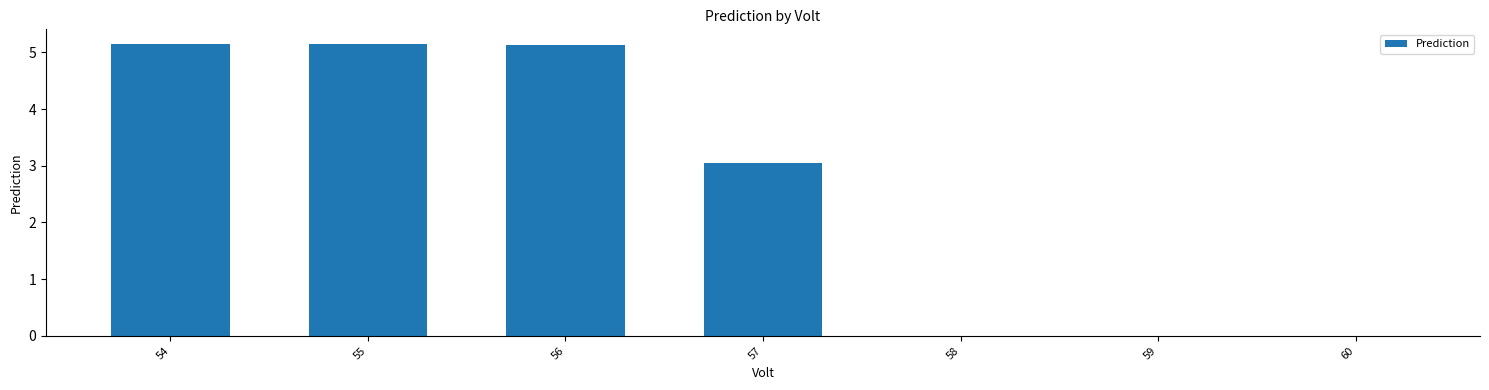

Which has a higher value, 57 or 55?

55